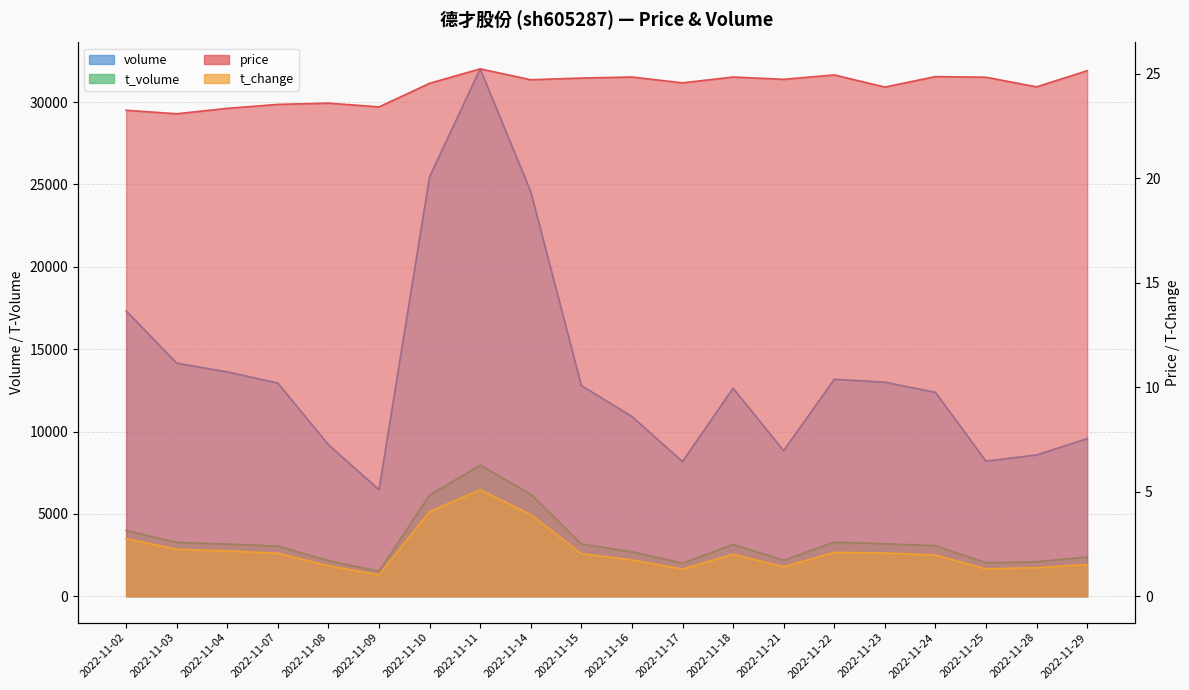

Where is the first local maximum for price?

2022-11-08